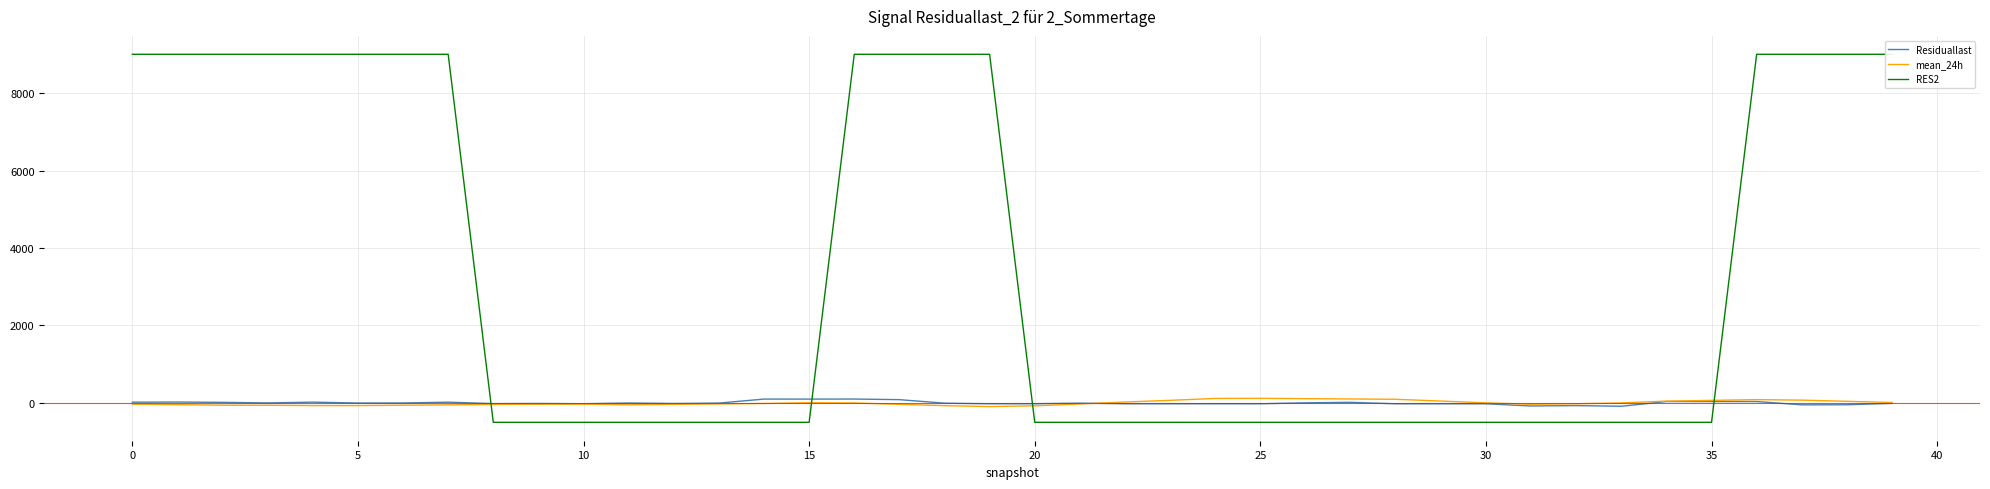

Rank the series by their maximum value, from lowest to highest.

Residuallast, mean_24h, RES2